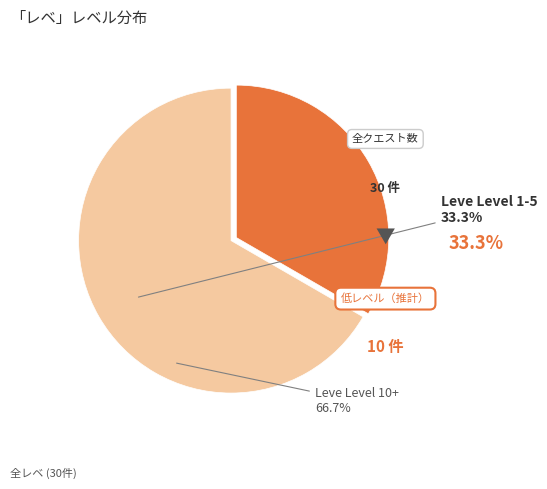

Does any single category account for the majority?

Yes